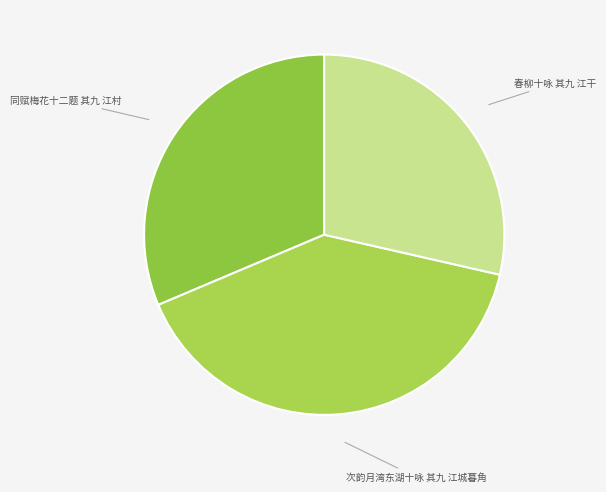

Which has a higher value, 同赋梅花十二题 其九 江村 or 次韵月湾东湖十咏 其九 江城暮角?

次韵月湾东湖十咏 其九 江城暮角